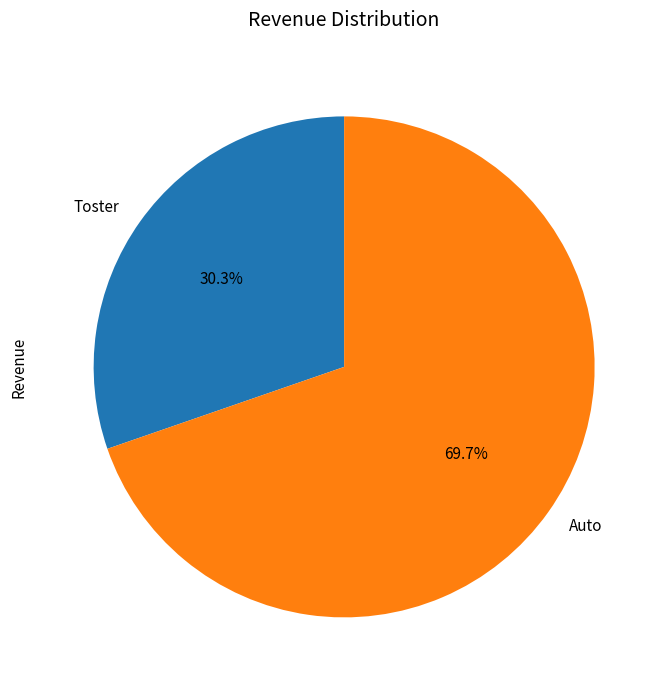

To the nearest percent, what is the average slice percentage?

50%